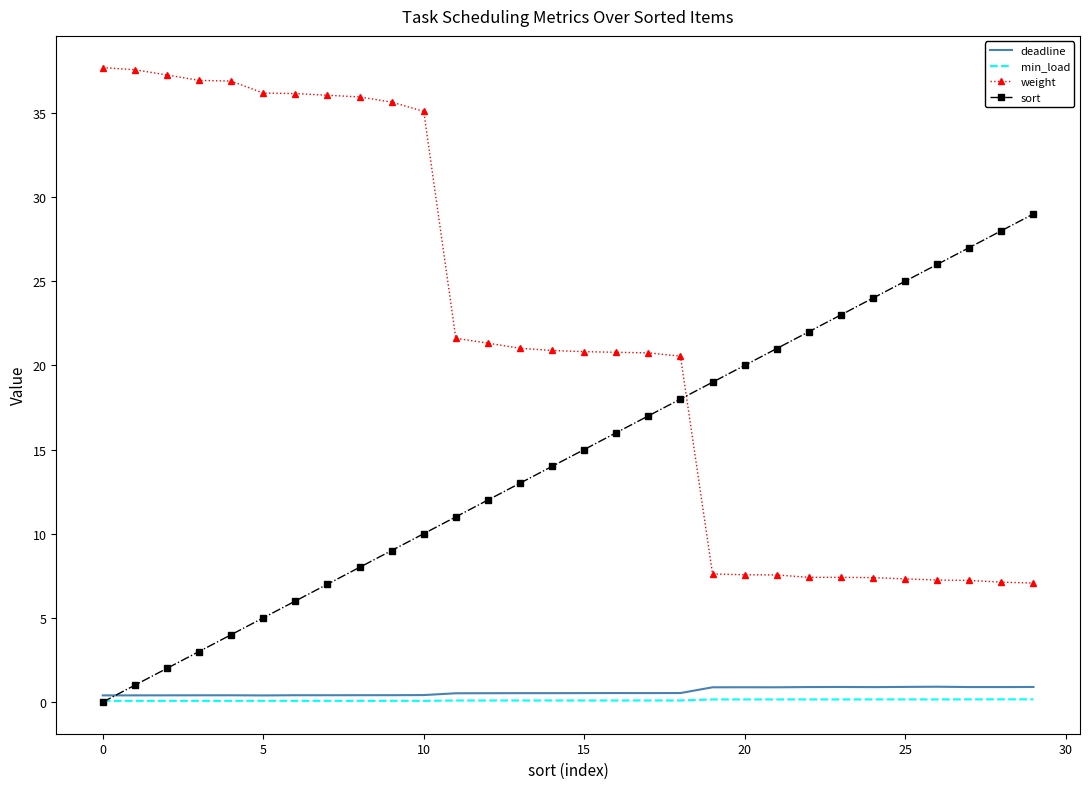

Which series has the largest range (max minus min)?

weight